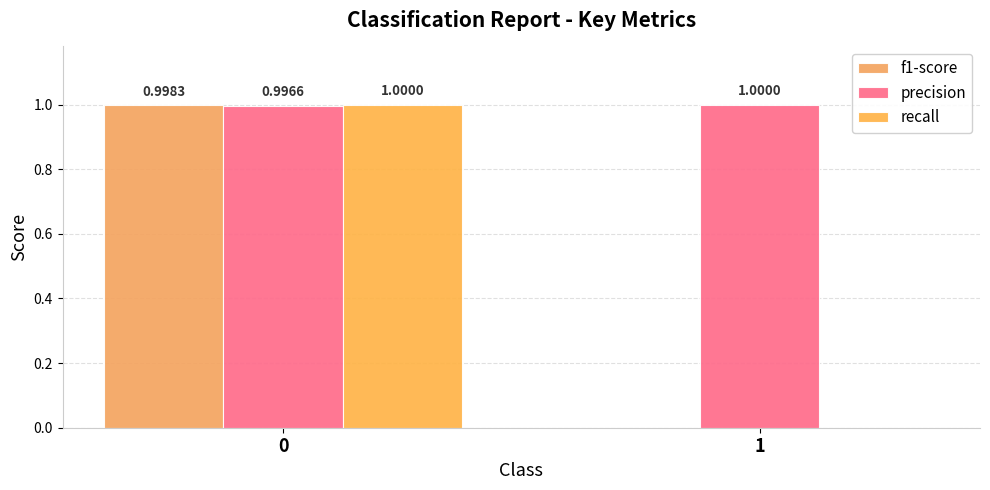

Which category has the highest value across all series?

1